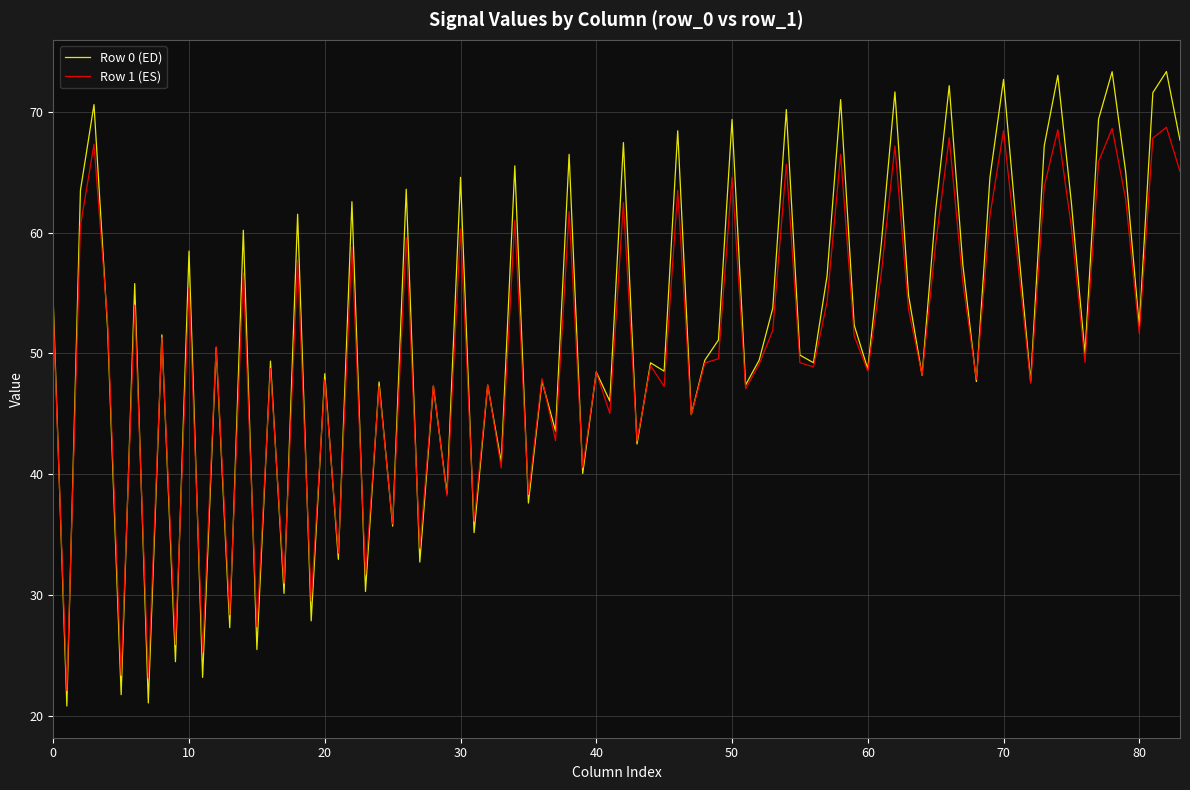

Which series has the largest range (max minus min)?

Row 0 (ED)